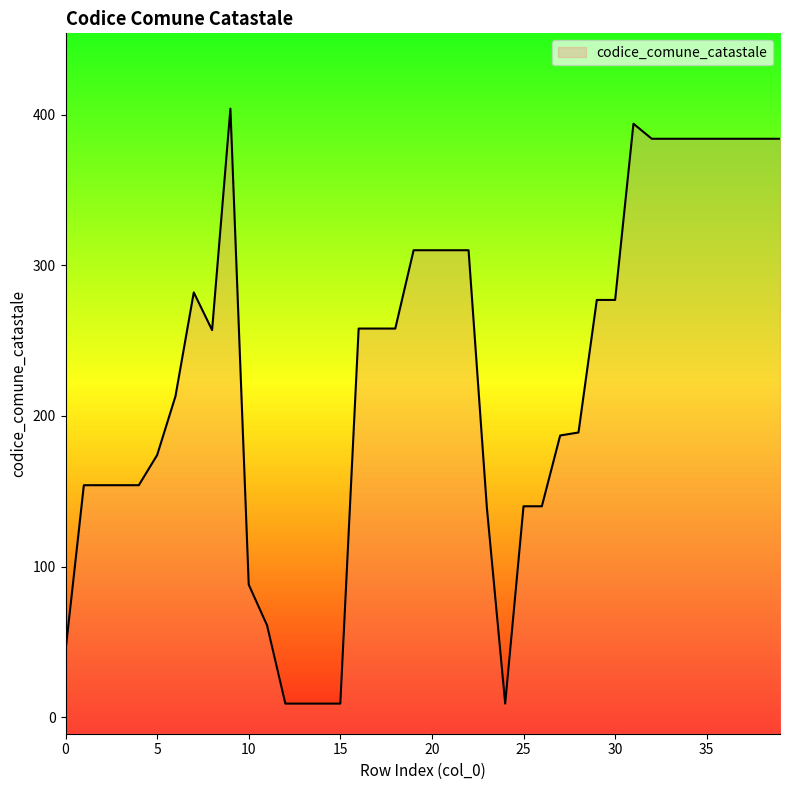

What is the difference between the values at 16 and 30?

19